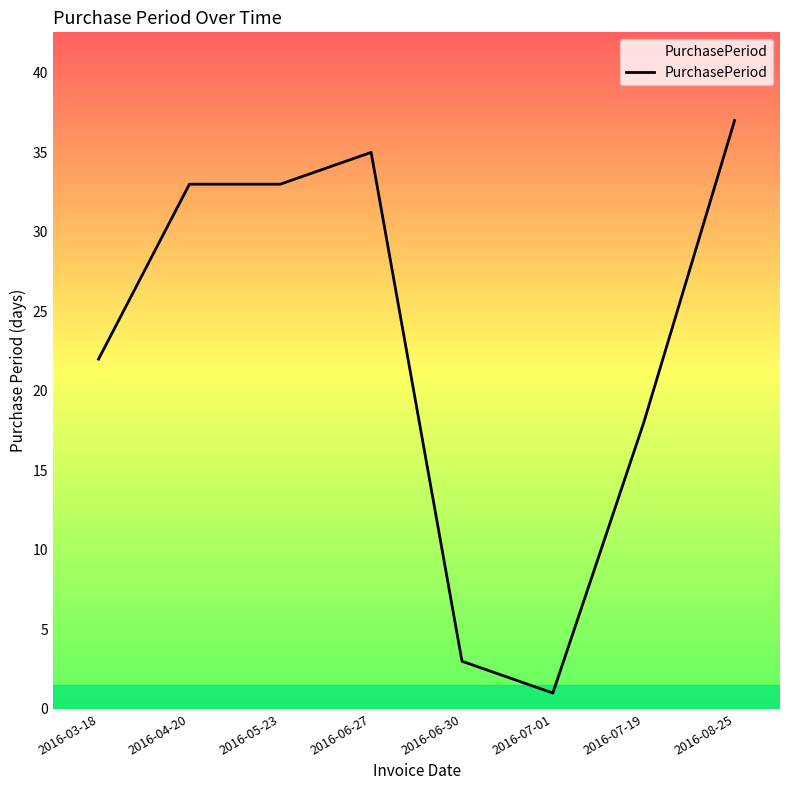

Reading left to right, extract all data points from this chart.

2016-03-18=22	2016-04-20=33	2016-05-23=33	2016-06-27=35	2016-06-30=3	2016-07-01=1	2016-07-19=18	2016-08-25=37